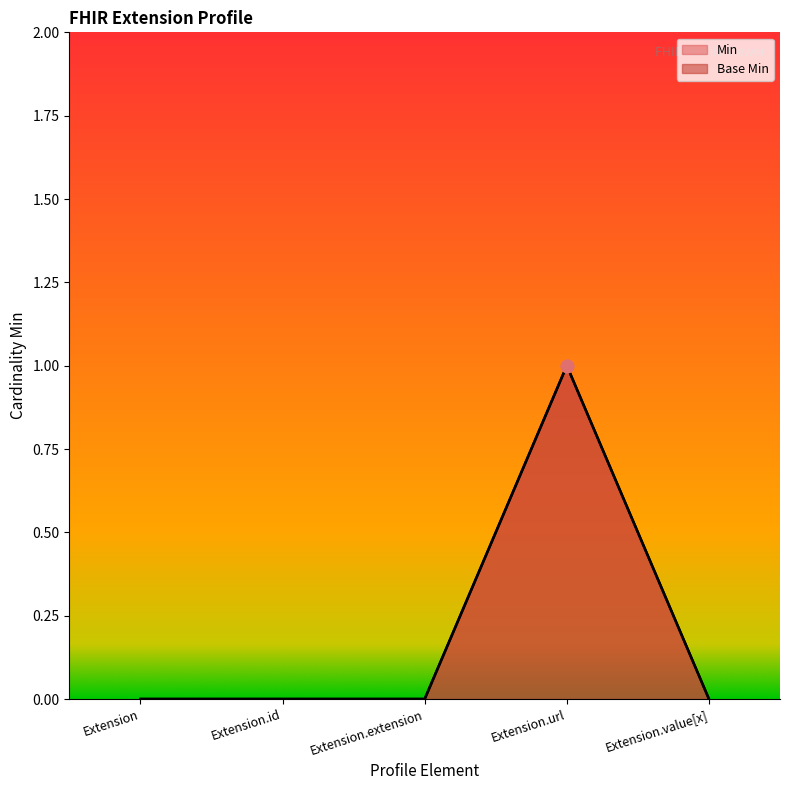

At how many categories does at least one series exceed 0?

1